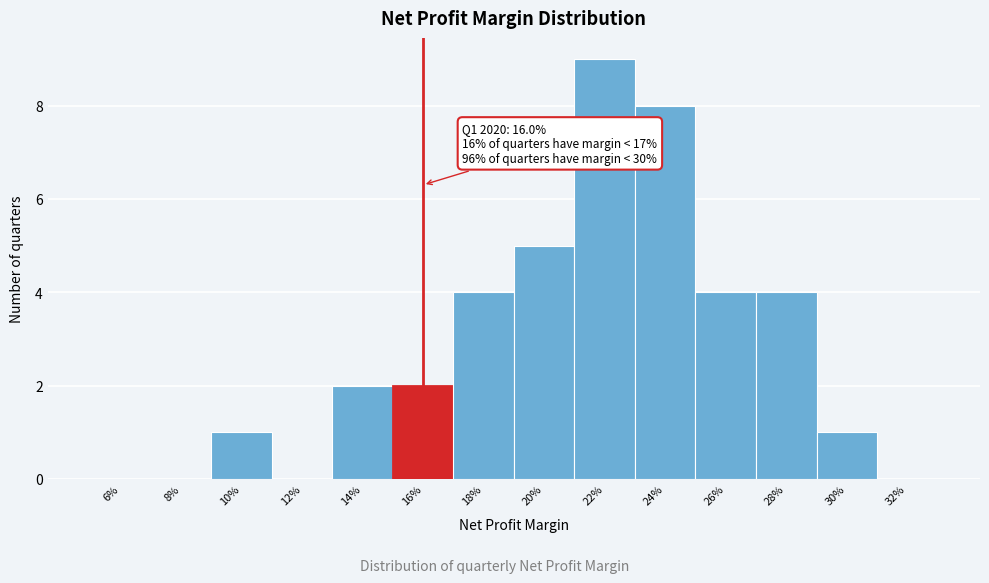

Reading left to right, extract all data points from this chart.

6%=0	8%=0	10%=1	12%=0	14%=2	16%=2	18%=4	20%=5	22%=9	24%=8	26%=4	28%=4	30%=1	32%=0